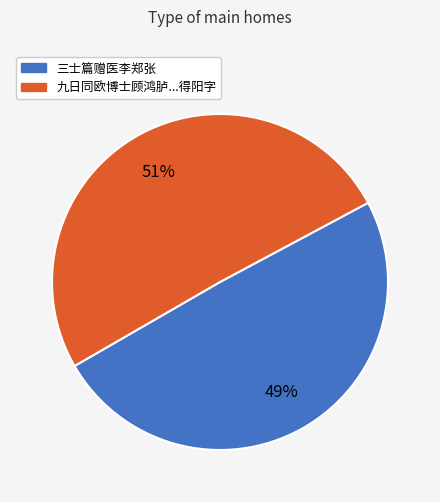

To the nearest percent, what is the average slice percentage?

50%